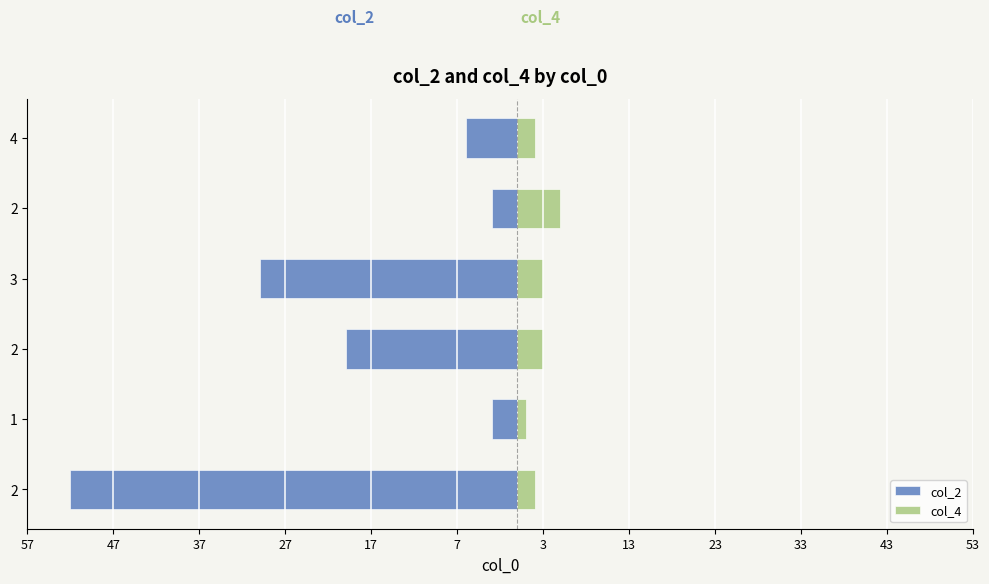

What is the average value of the col_2 series?

-19